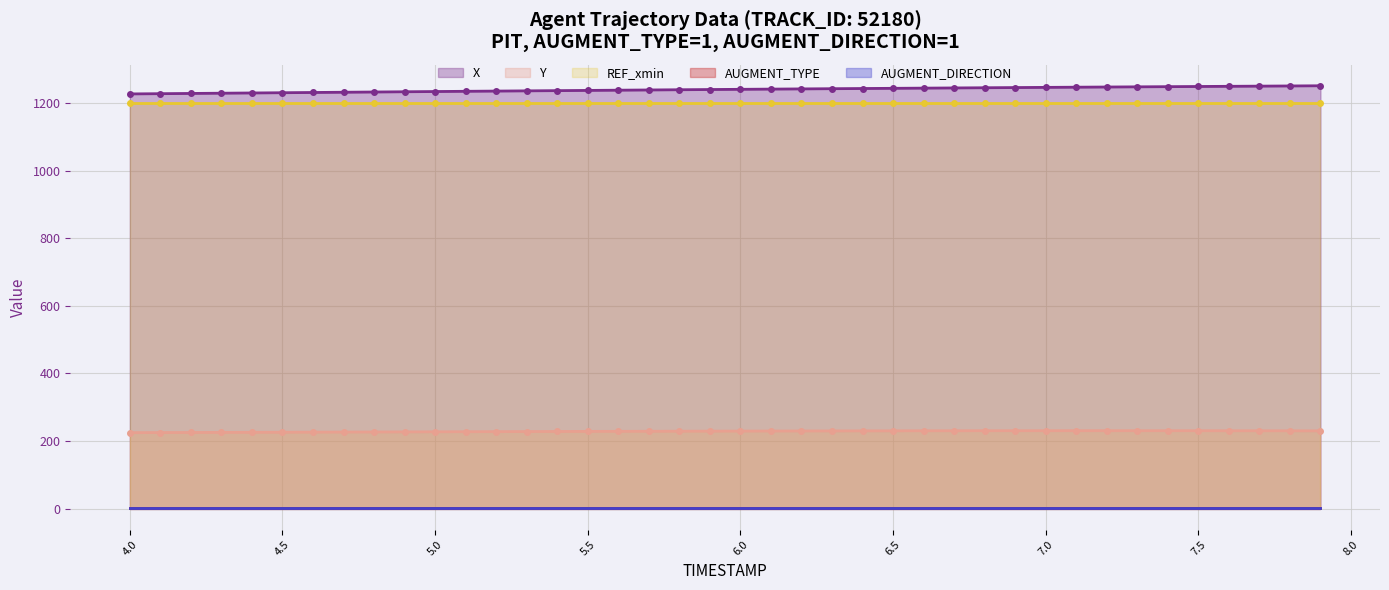

Where is REF_xmin nearest to the value 1198?

4.0